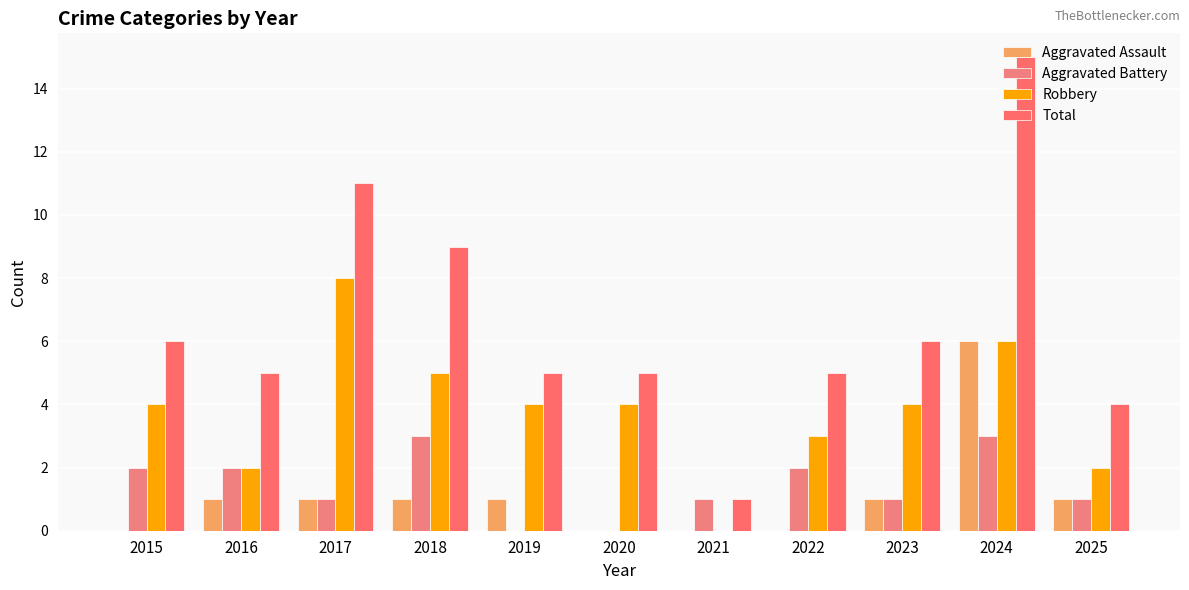

Are the bars horizontal?

No